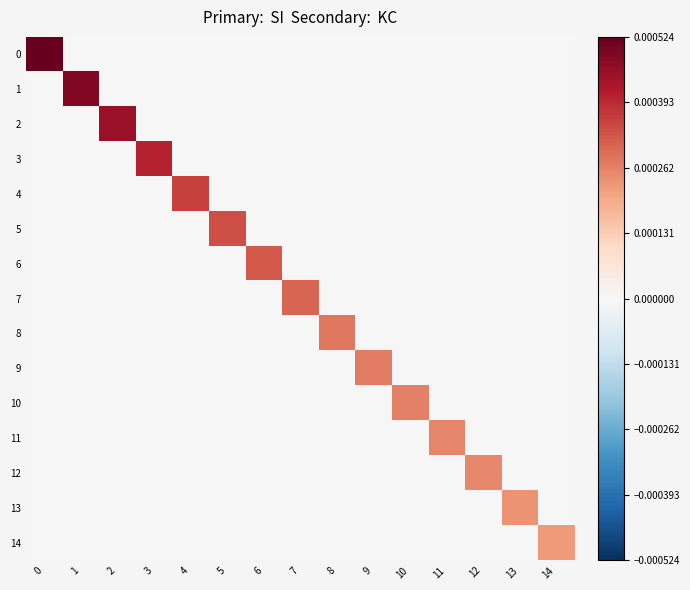

Which category has the lowest value across all series?

1